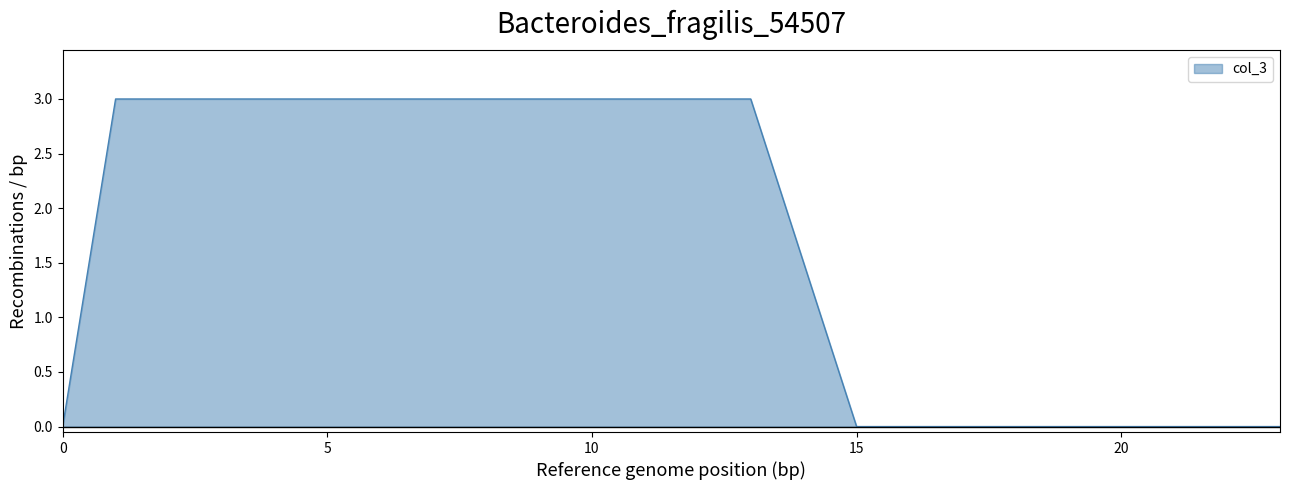

Does the chart display data point markers on the line(s)?

No